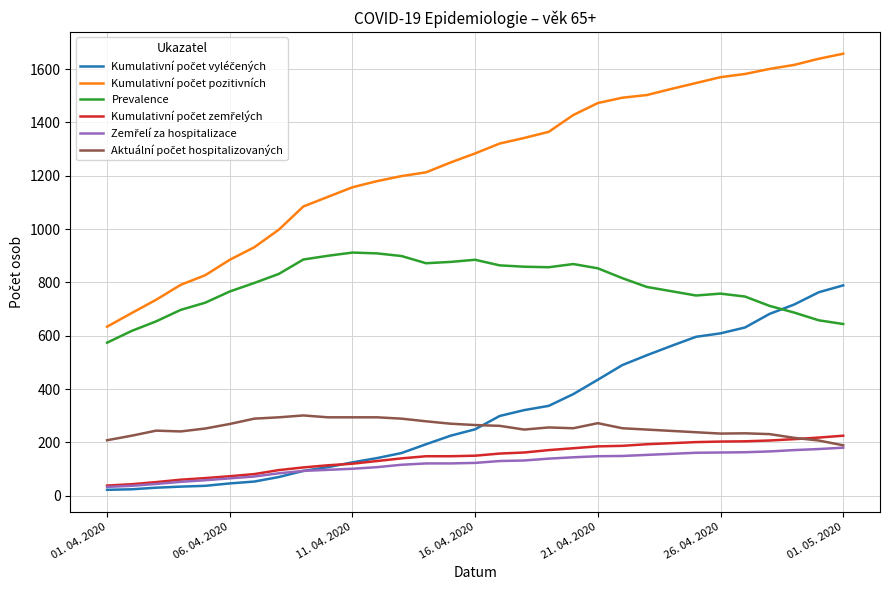

In Prevalence, how many points are lower than both neighbors (excluding endpoints)?

3